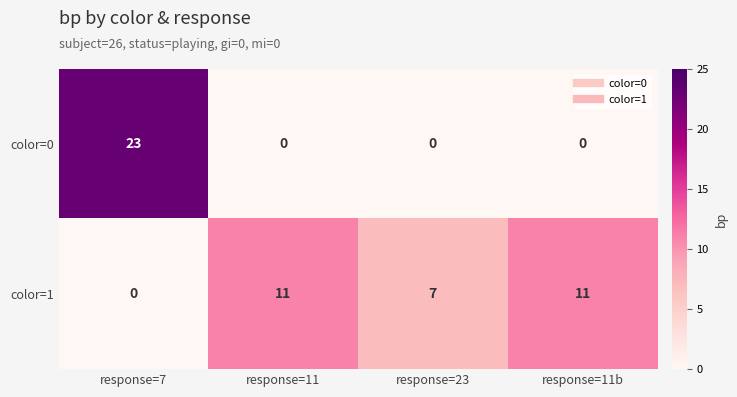

Count the color=1 values in the range 7 to 11.

3